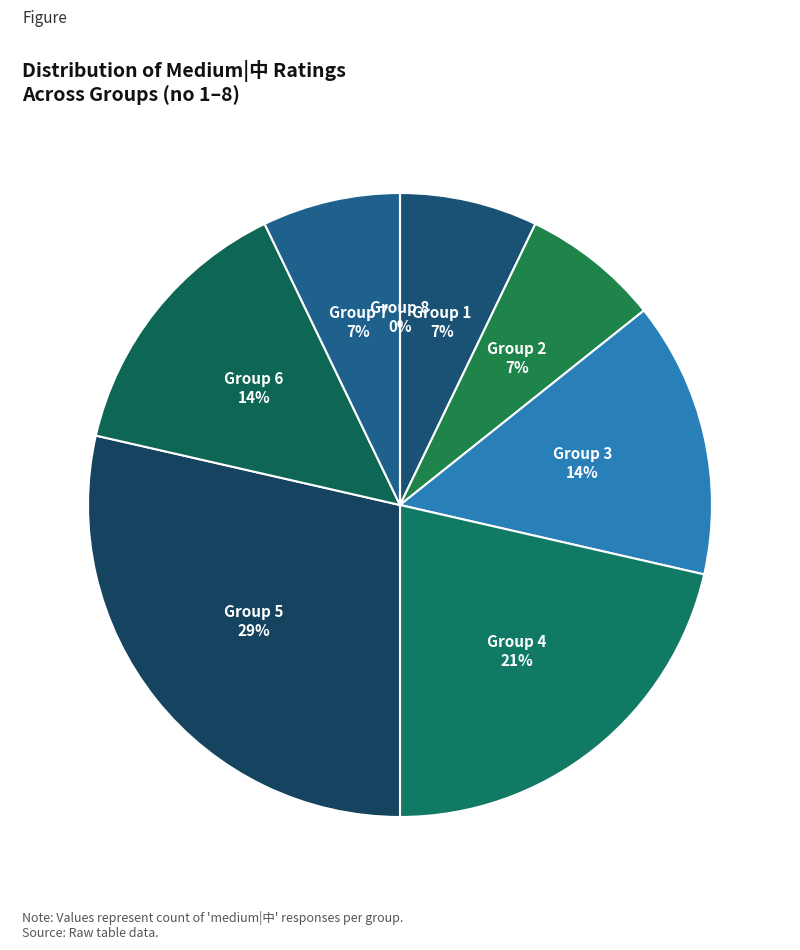

To the nearest percent, what is the difference between the largest and smallest slice percentages?

29%